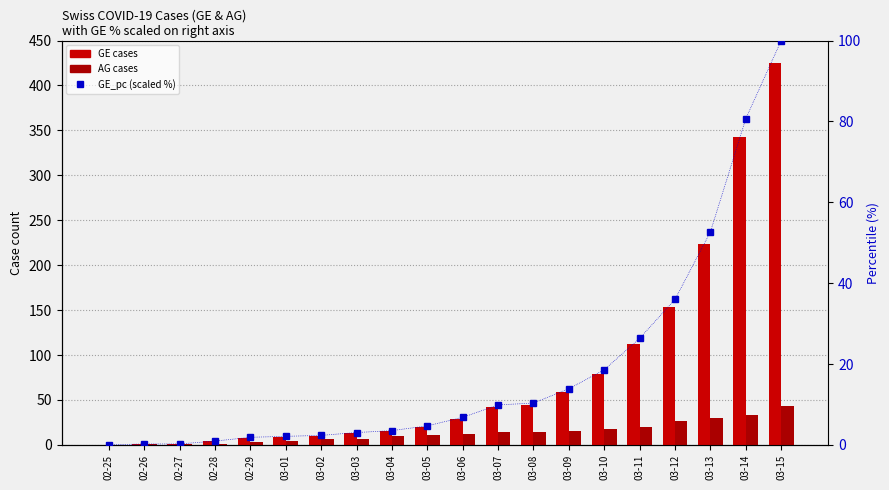

Reading right to left, what are all the values shown in this chart?

GE: 03-15=425.0	03-14=343.0	03-13=224.0	03-12=153.0	03-11=112.0	03-10=79.0	03-09=59.0	03-08=44.0	03-07=42.0	03-06=29.0	03-05=20.0	03-04=15.0	03-03=13.0	03-02=10.0	03-01=9.0	02-29=8.0	02-28=4.0	02-27=1.0	02-26=1.0	02-25=0.0
AG: 03-15=43.0	03-14=33.0	03-13=30.0	03-12=27.0	03-11=20.0	03-10=18.0	03-09=15.0	03-08=14.0	03-07=14.0	03-06=12.0	03-05=11.0	03-04=10.0	03-03=7.0	03-02=7.0	03-01=4.0	02-29=3.0	02-28=1.0	02-27=1.0	02-26=1.0	02-25=0.0
GE_pc (scaled %): 03-15=100.0	03-14=80.7	03-13=52.7	03-12=36.0	03-11=26.4	03-10=18.6	03-09=13.9	03-08=10.4	03-07=9.9	03-06=6.8	03-05=4.7	03-04=3.5	03-03=3.1	03-02=2.4	03-01=2.1	02-29=1.9	02-28=0.9	02-27=0.2	02-26=0.2	02-25=0.0